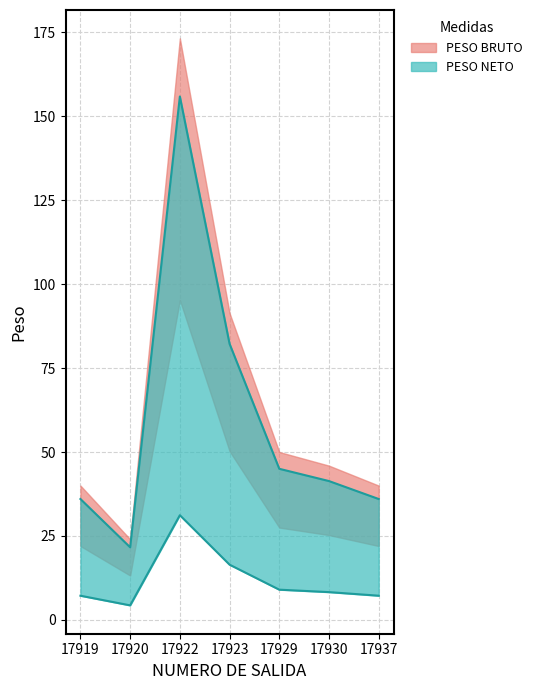

True or false: PESO NETO has more than 2 points higher than both neighbors.

False